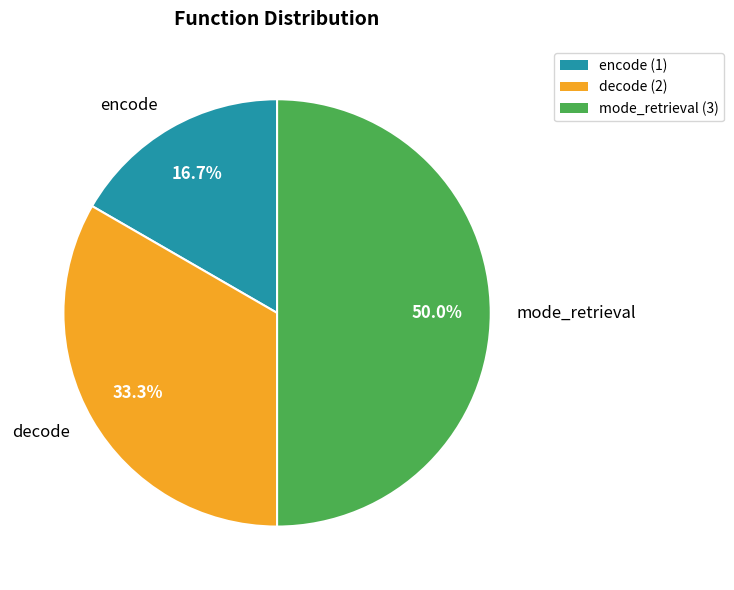

How much of the chart is everything except mode_retrieval?

50.0%